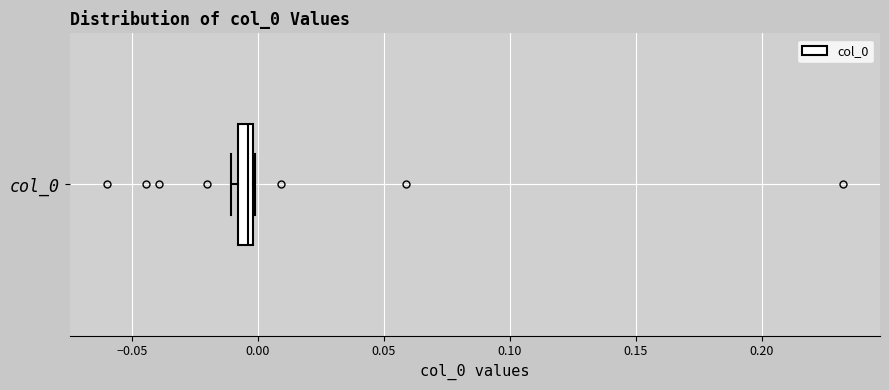

Where is the right edge of the box for col_0 on the x-axis? The values are not printed on the chart, so give them approximately, as read against the axis.

0.000